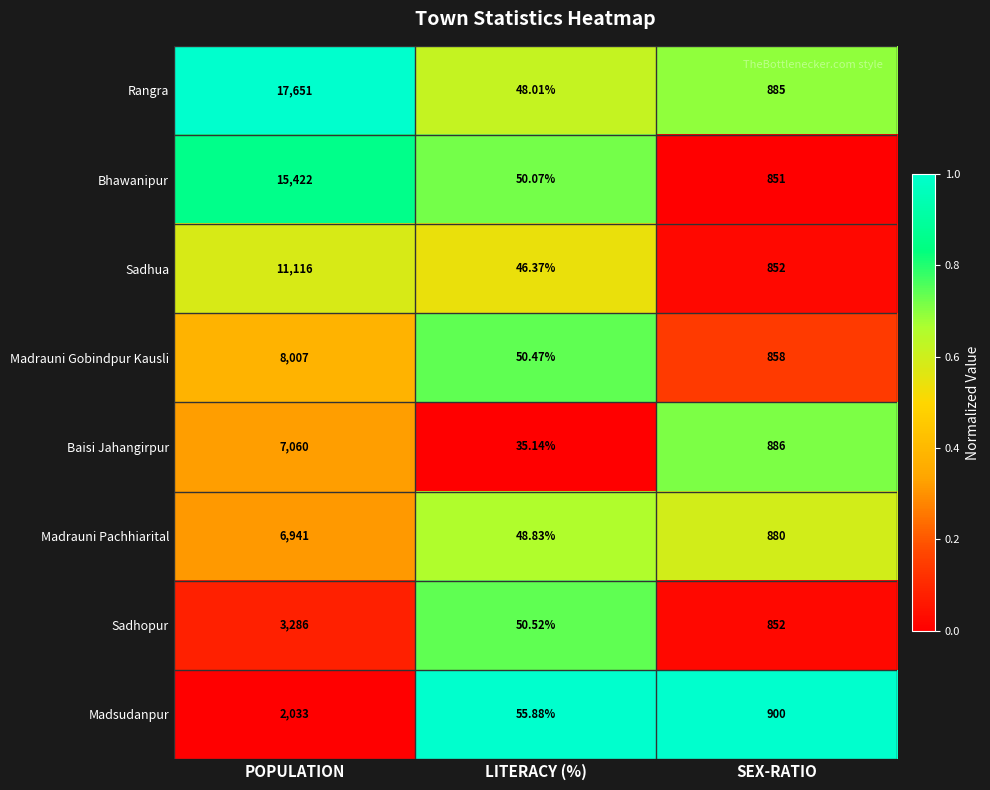

At which label is Madsudanpur closest to 1044?

SEX-RATIO